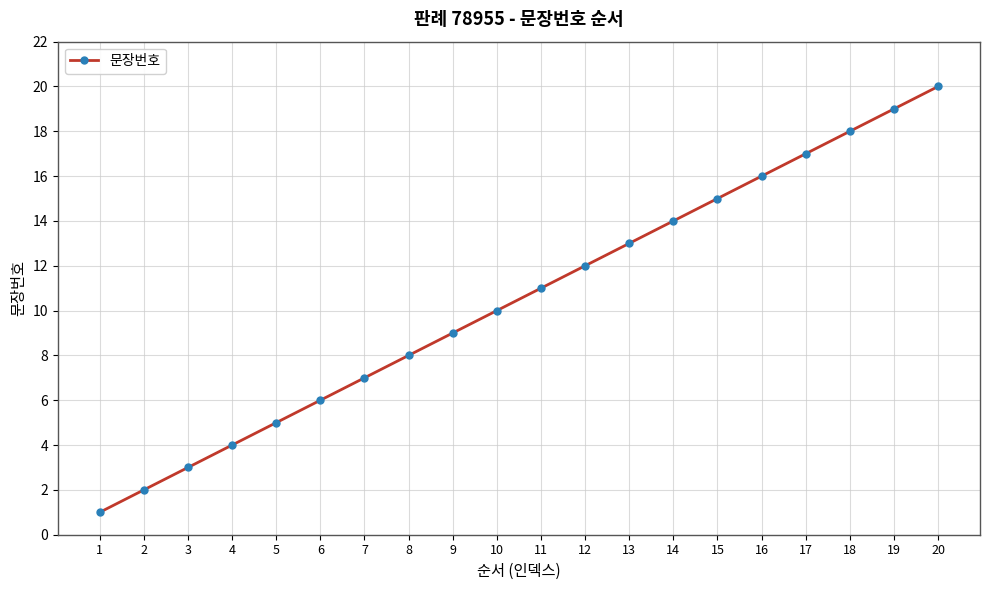

Reading right to left, extract all data points from this chart.

20	19	18	17	16	15	14	13	12	11	10	9	8	7	6	5	4	3	2	1